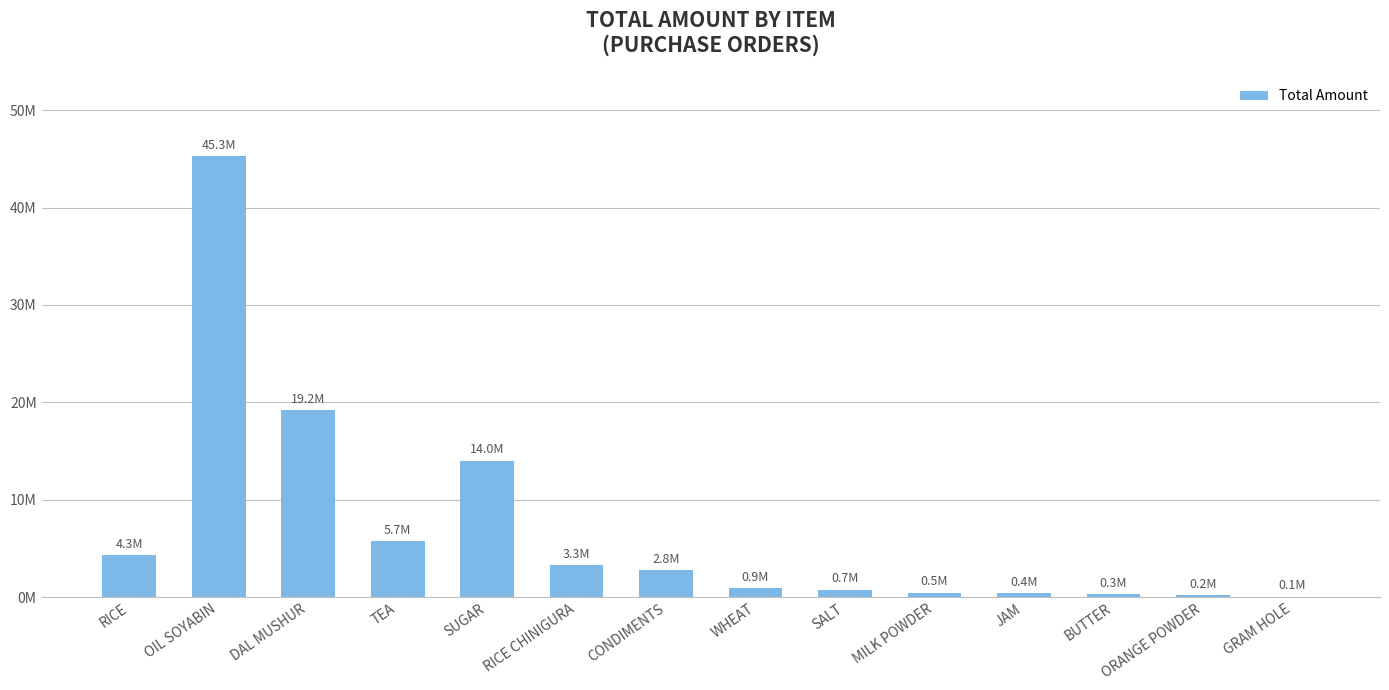

Are the bars horizontal?

No